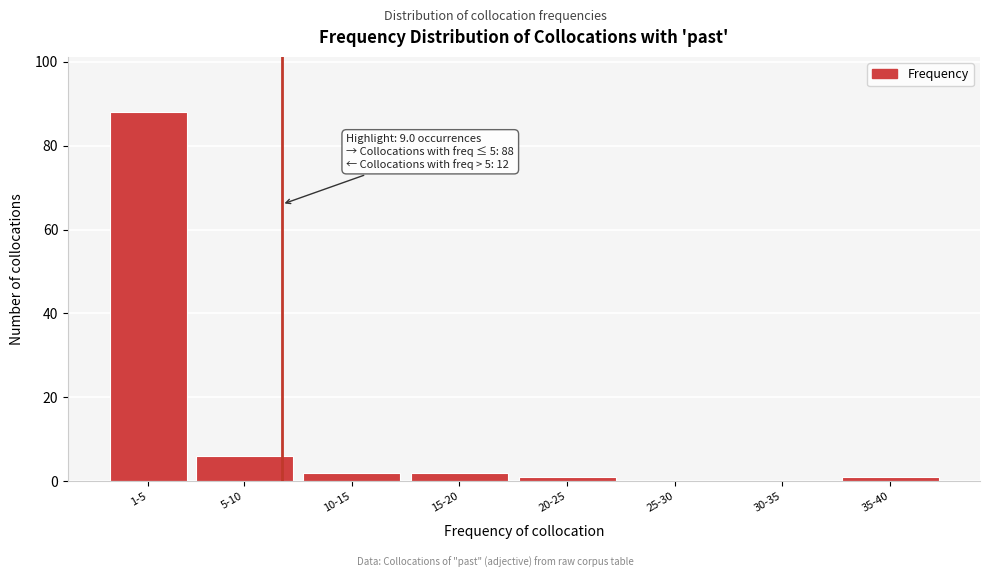

Reading right to left, extract all data points from this chart.

35-40=1	30-35=0	25-30=0	20-25=1	15-20=2	10-15=2	5-10=6	1-5=88